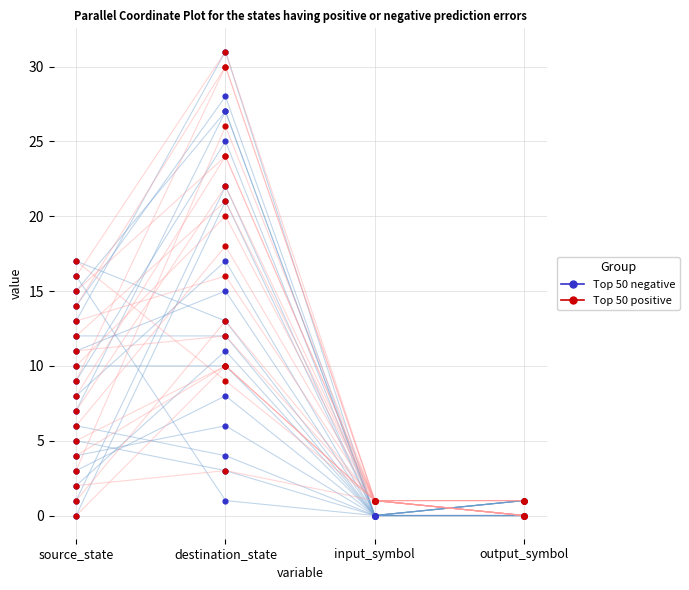

At which category is the sum across all series the highest?

source_state